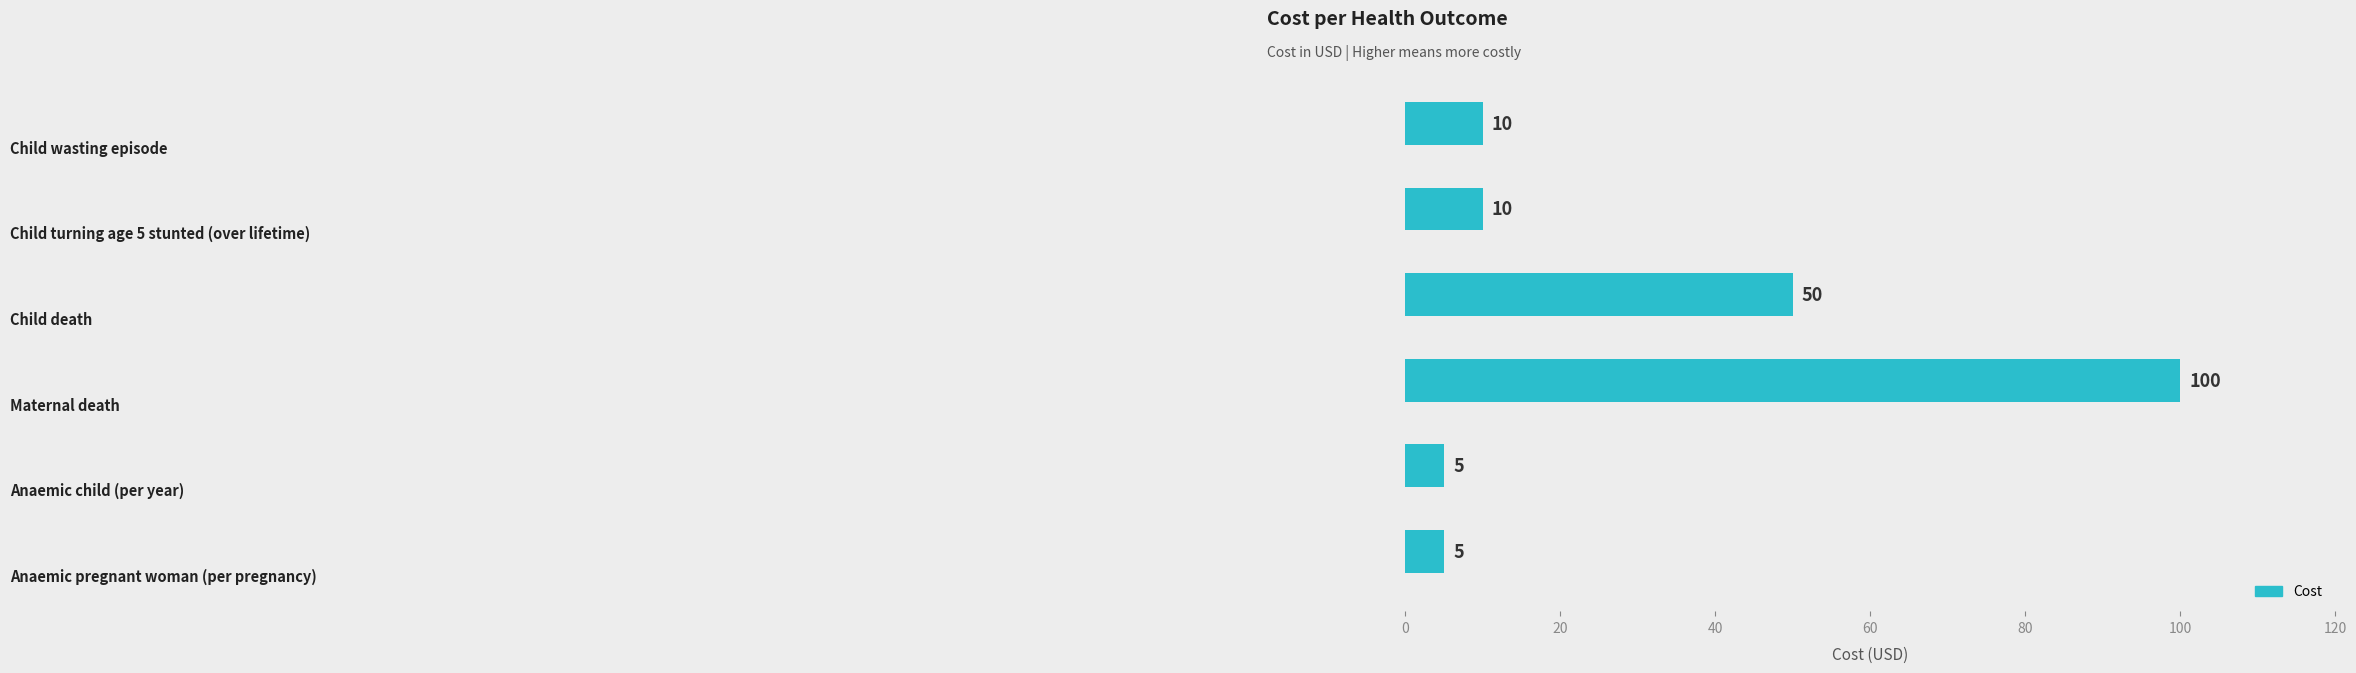

What is the smallest value displayed?

5